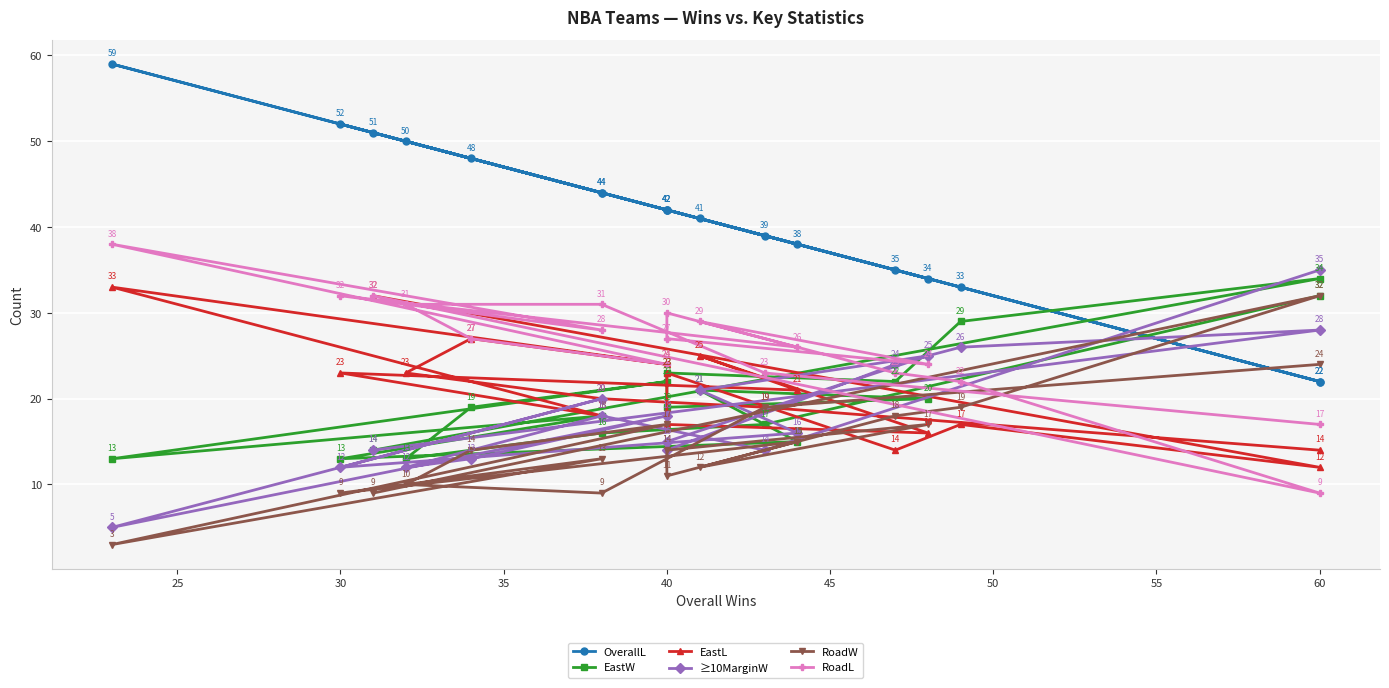

What is the highest value of the RoadL series?

38